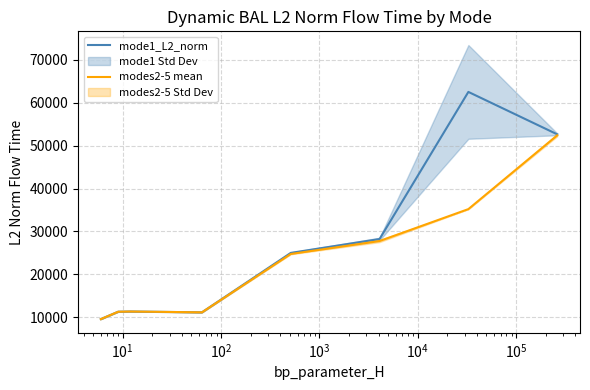

Reading right to left, transcribe all the data shown in this chart.

mode1_L2_norm: 52665.8	62551.6	28240.2	25001.5	11140.5	11331.6	11282.4	9558.3
modes2-5 mean: 52419.1	35216.3	27772.1	24750.6	11140.5	11331.6	11282.4	9558.3